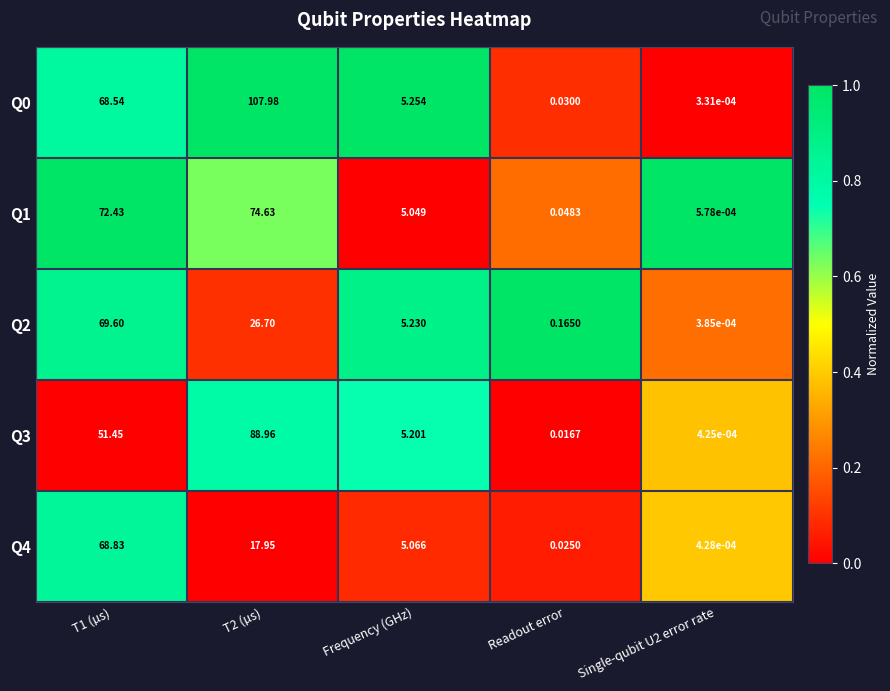

At which category does the chart reach its minimum across all series?

Single-qubit U2 error rate